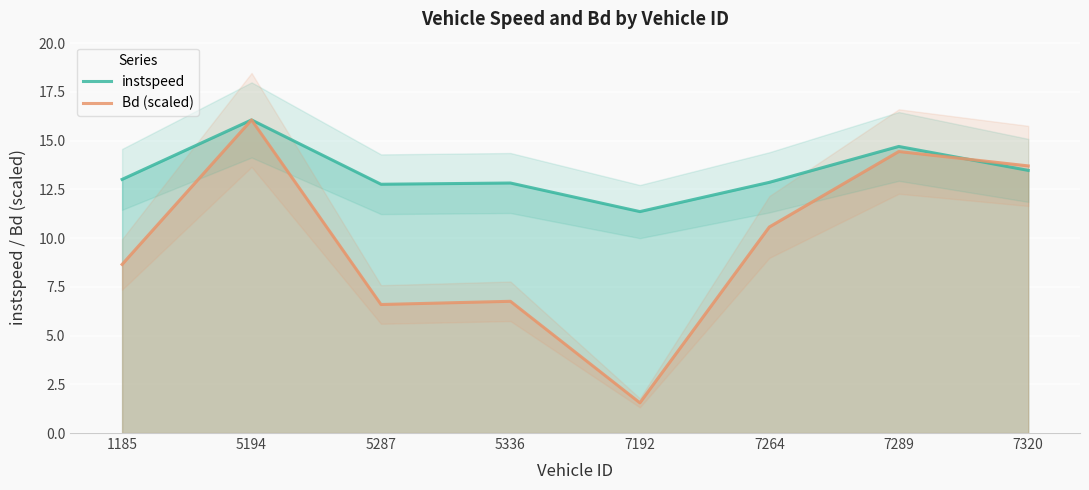

Is it true that instspeed equals 6.4 at 7289?

False